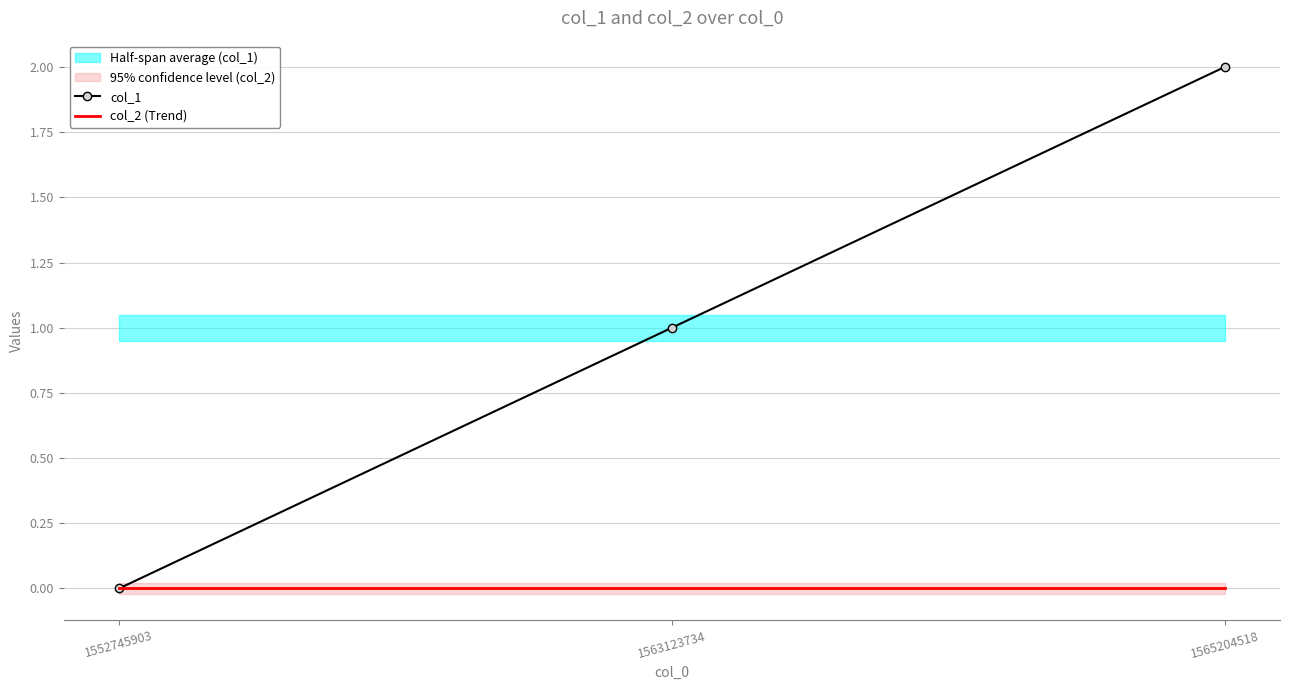

Is it true that col_1 equals 0 at 1552745903?

True